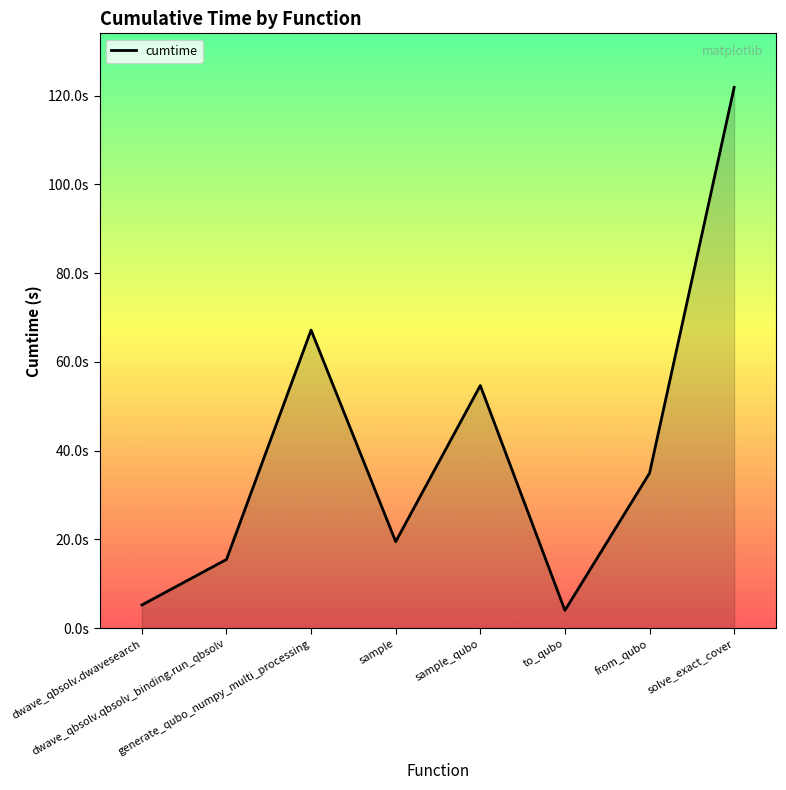

Reading right to left, transcribe all the data shown in this chart.

solve_exact_cover=121.9	from_qubo=34.9	to_qubo=4.0	sample_qubo=54.7	sample=19.5	generate_qubo_numpy_multi_processing=67.2	dwave_qbsolv.qbsolv_binding.run_qbsolv=15.5	dwave_qbsolv.dwavesearch=5.2